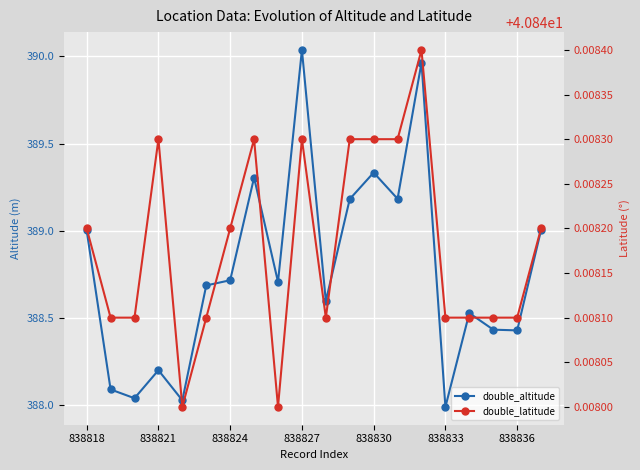

What is the spread (max minus min) of values at 838827?

349.2